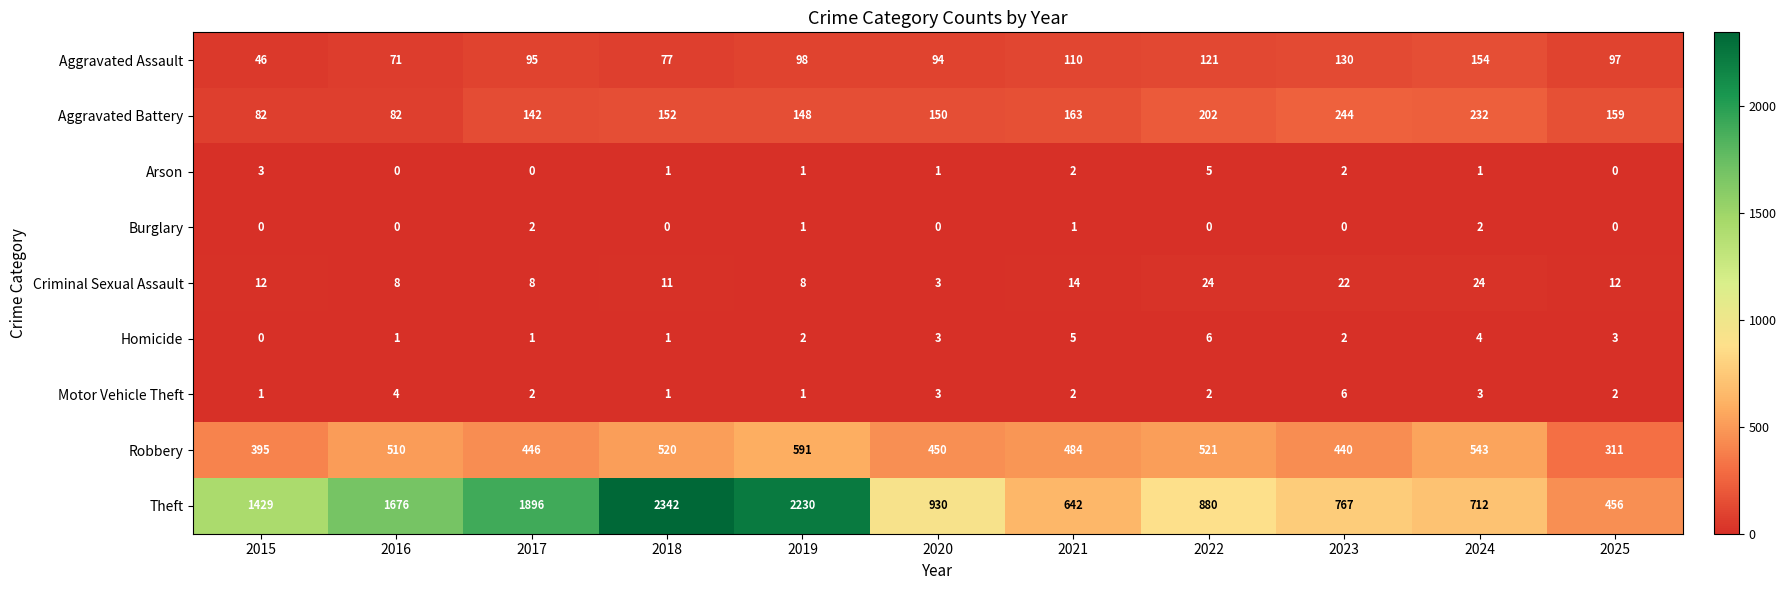

How many data points does each series have?

11